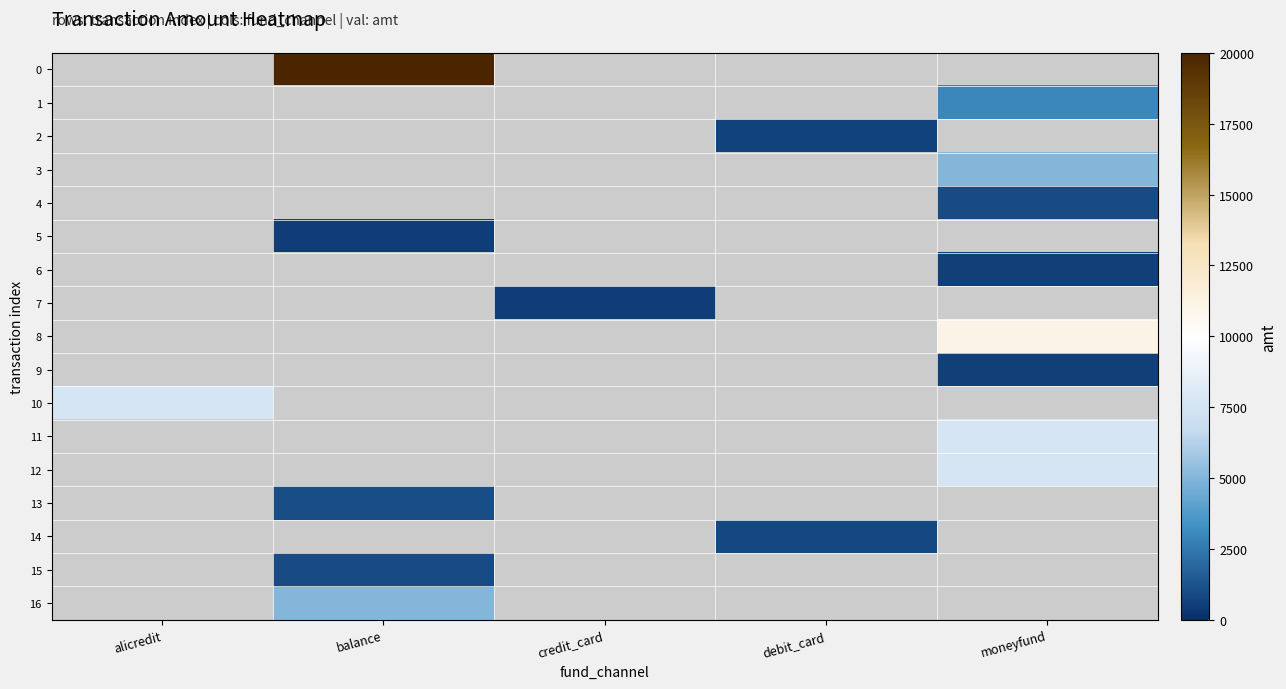

Rank the series at alicredit from highest to lowest value.

0, 1, 2, 3, 4, 5, 6, 7, 8, 9, 10, 11, 12, 13, 14, 15, 16